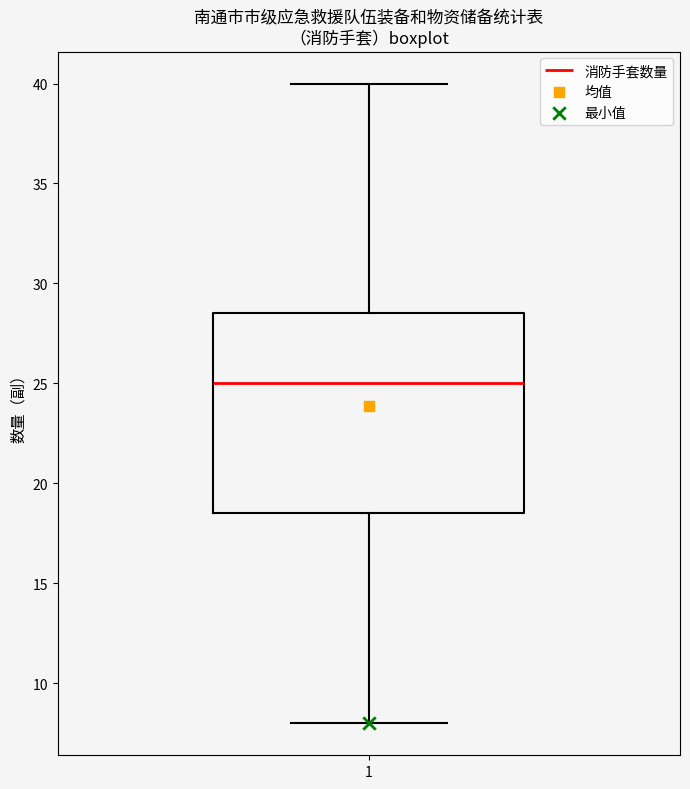

Transcribe this box plot: give where the median line is, the range the box spans, and where the two whiskers end, as read against the y-axis. The values are not printed on the chart, so give them approximately, as read against the axis.

median 25.0, box 18.5 to 28.5, whiskers 8.0 to 40.0